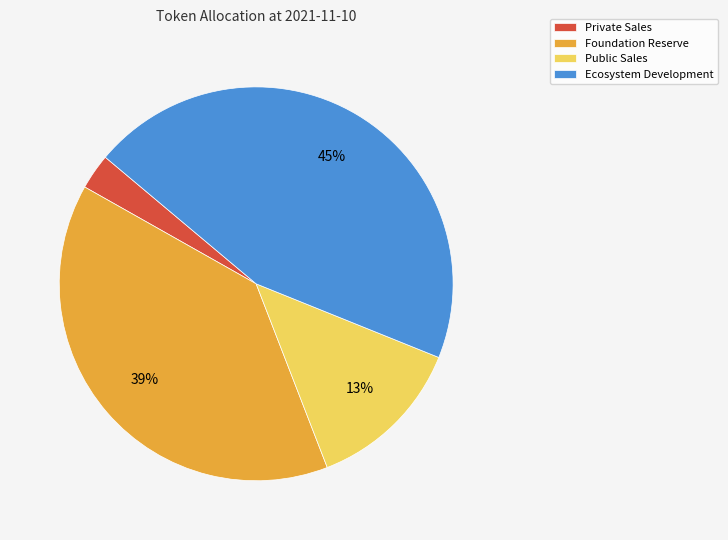

Does any single category account for the majority?

No